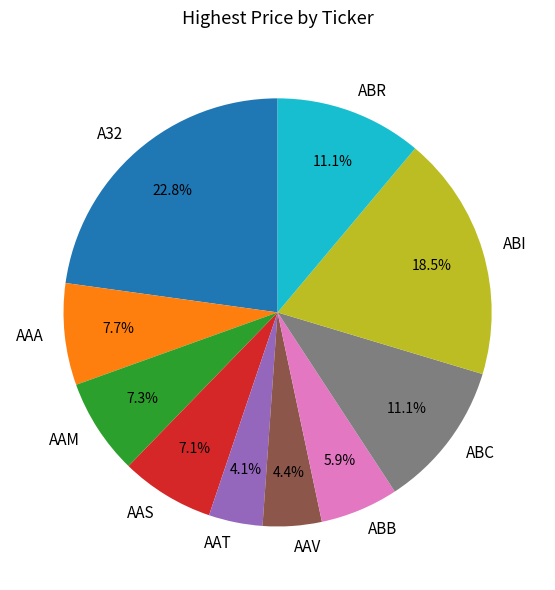

What is the ratio of the value at AAT to the value at AAM?

0.6